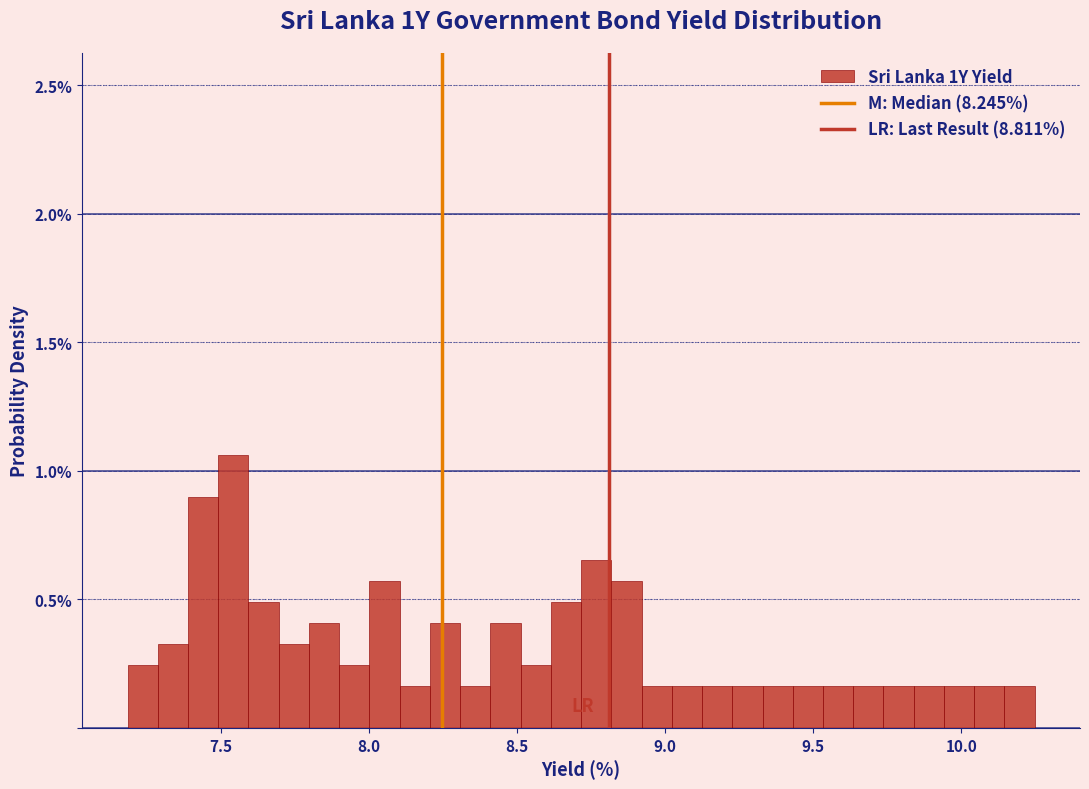

Read against the x-axis, roughly where is the centre of the tallest bar?

7.55